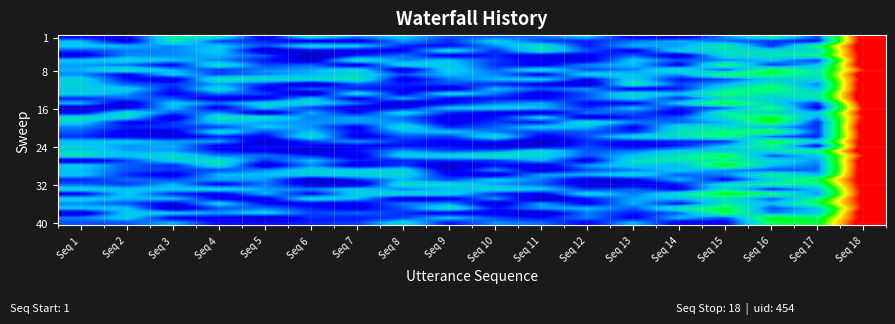

At which category is the sum across all series the highest?

Seq 18